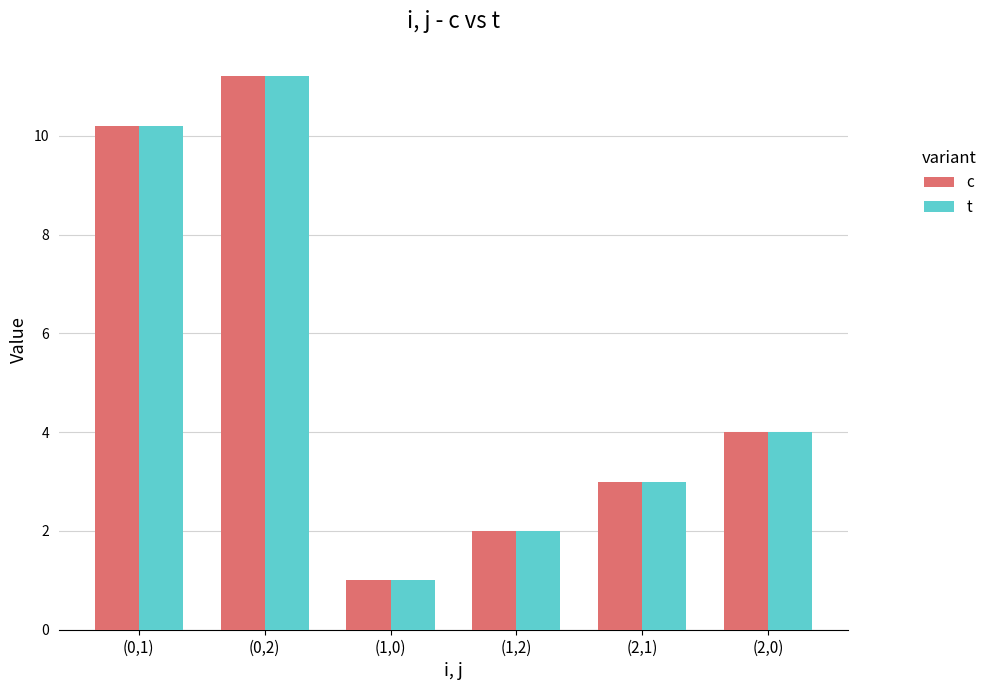

At how many categories does at least one series exceed 7?

2